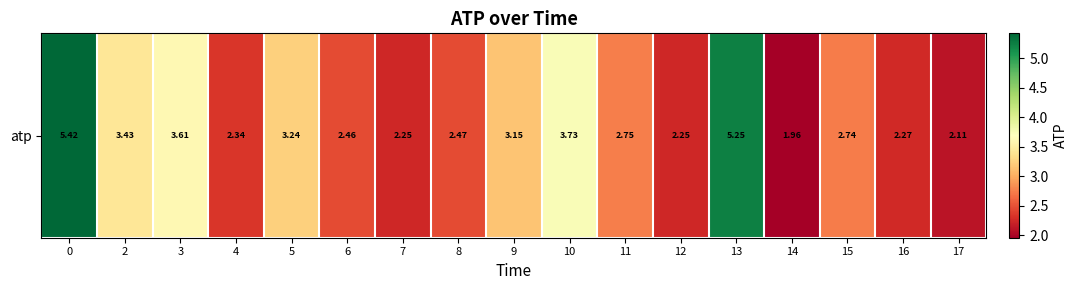

How many categories are shown in the chart?

17